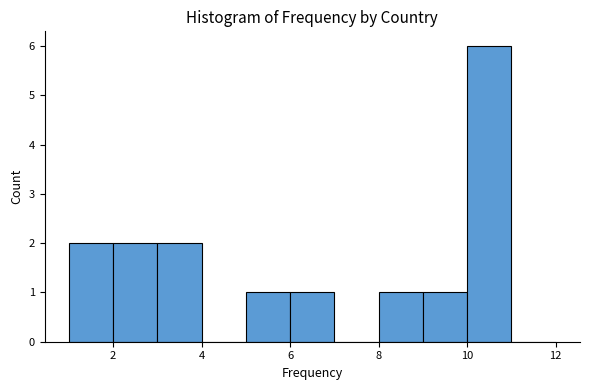

Reading left to right, transcribe this chart: for each bar, give the range it covers on the x-axis and its height. The values are not printed on the chart, so give them approximately, as read against the axis.

1 to 2: 2
2 to 3: 2
3 to 4: 2
4 to 5: 0
5 to 6: 1
6 to 7: 1
7 to 8: 0
8 to 9: 1
9 to 10: 1
10 to 11: 6
11 to 12: 0